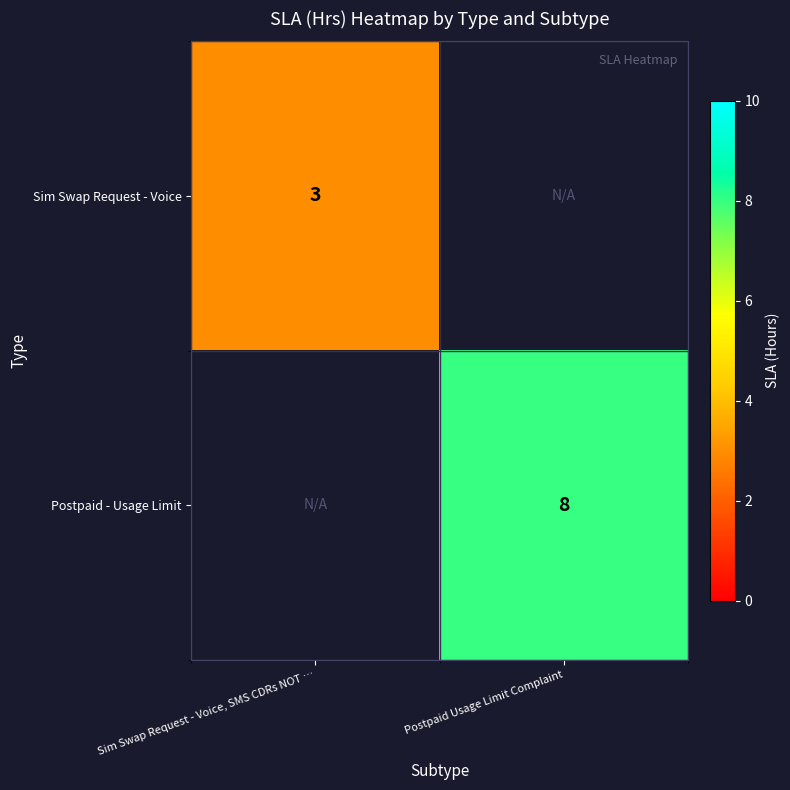

True or false: Sim Swap Request - Voice has a value of 1 at Sim Swap Request - Voice, SMS CDRs NOT ….

False